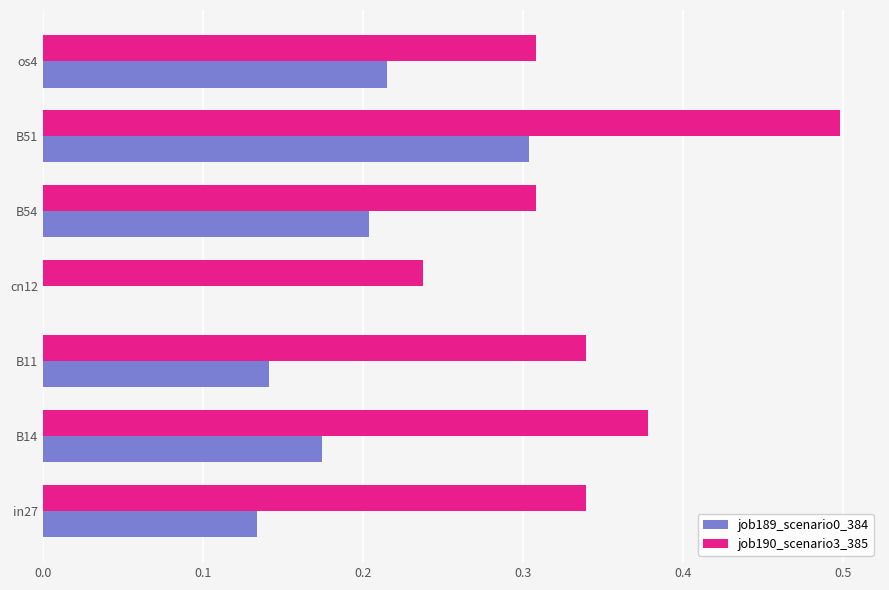

True or false: job190_scenario3_385 has a value of 0.5 at B51.

True